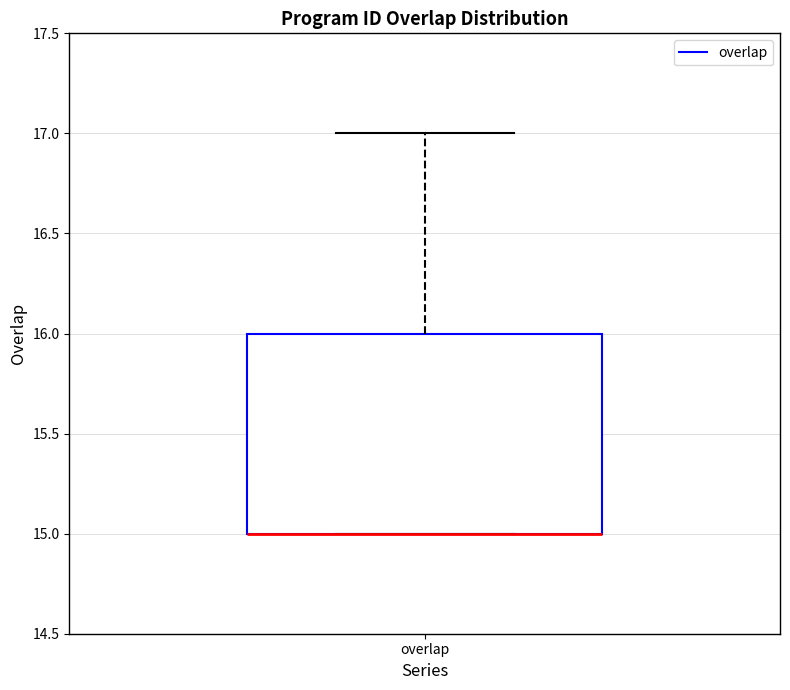

Read this box plot against the y-axis: the position of the median line, the range covered by the box, and the ends of both whiskers. The values are not printed on the chart, so give them approximately, as read against the axis.

median 15 (drawn on the box's lower edge), box 15 to 16, whiskers 15 to 17